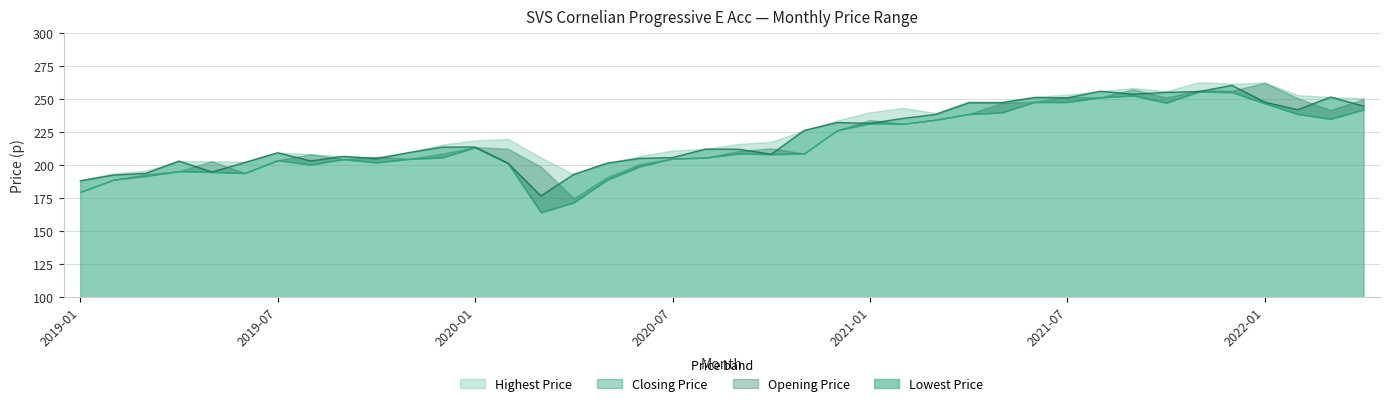

What is the lowest value of the Highest Price series?

188.6